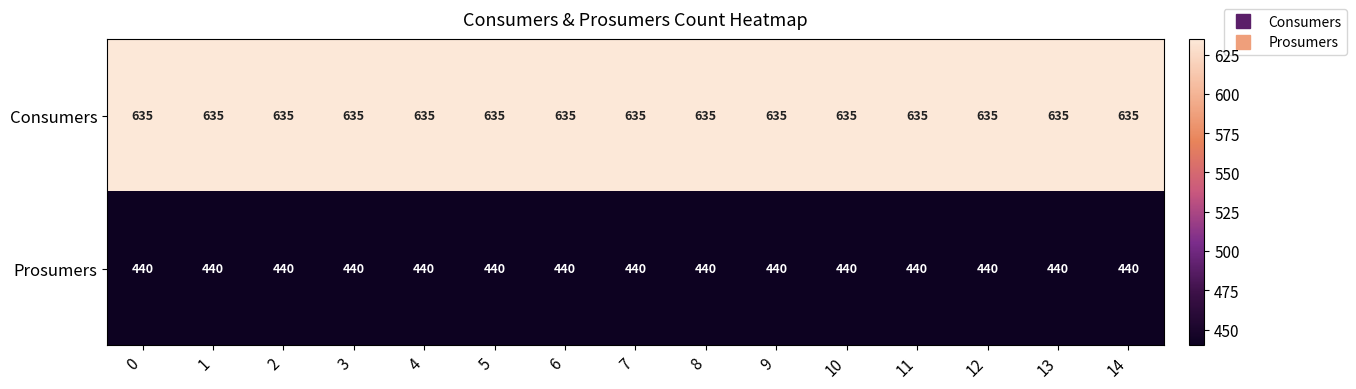

Rank the series by their average value, from lowest to highest.

Prosumers, Consumers